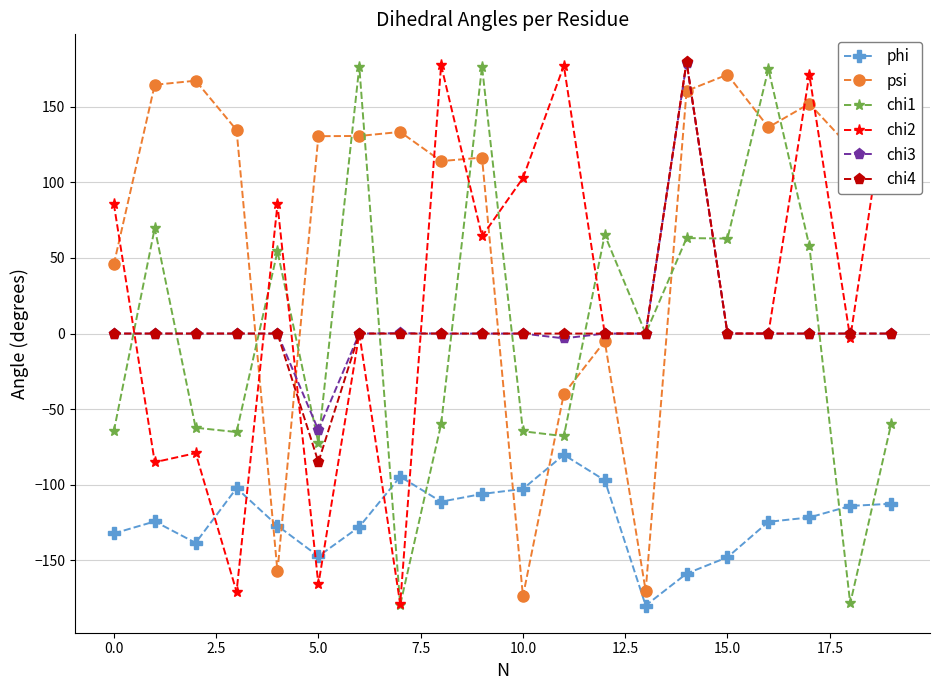

How many categories are shown in the chart?

20